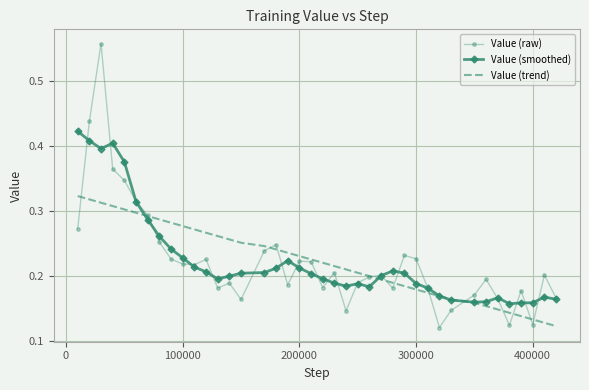

Which series has the widest spread of values?

Value (raw)